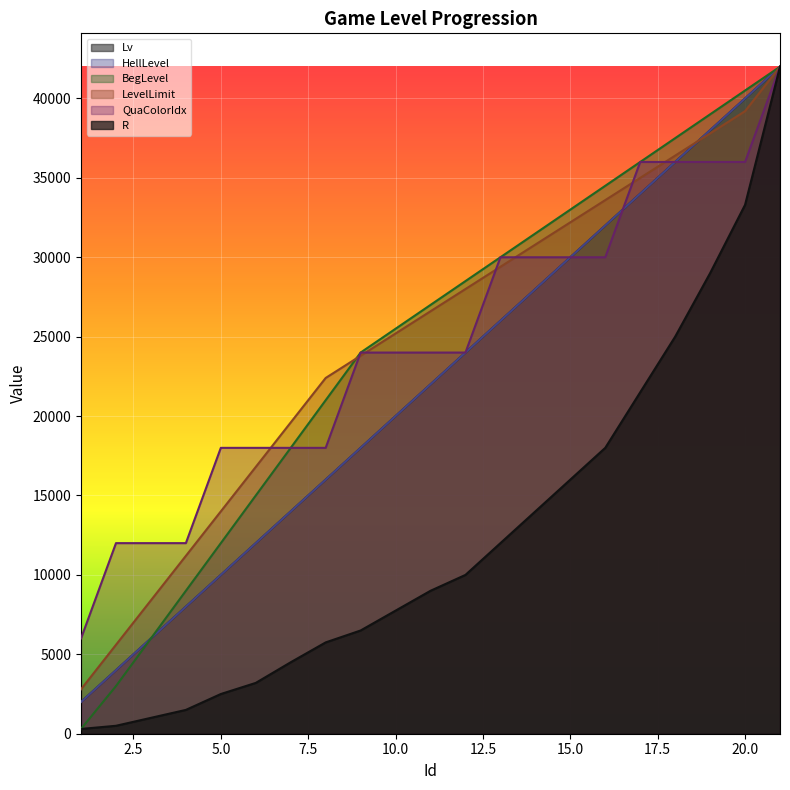

What is the highest value of the R series?

42000